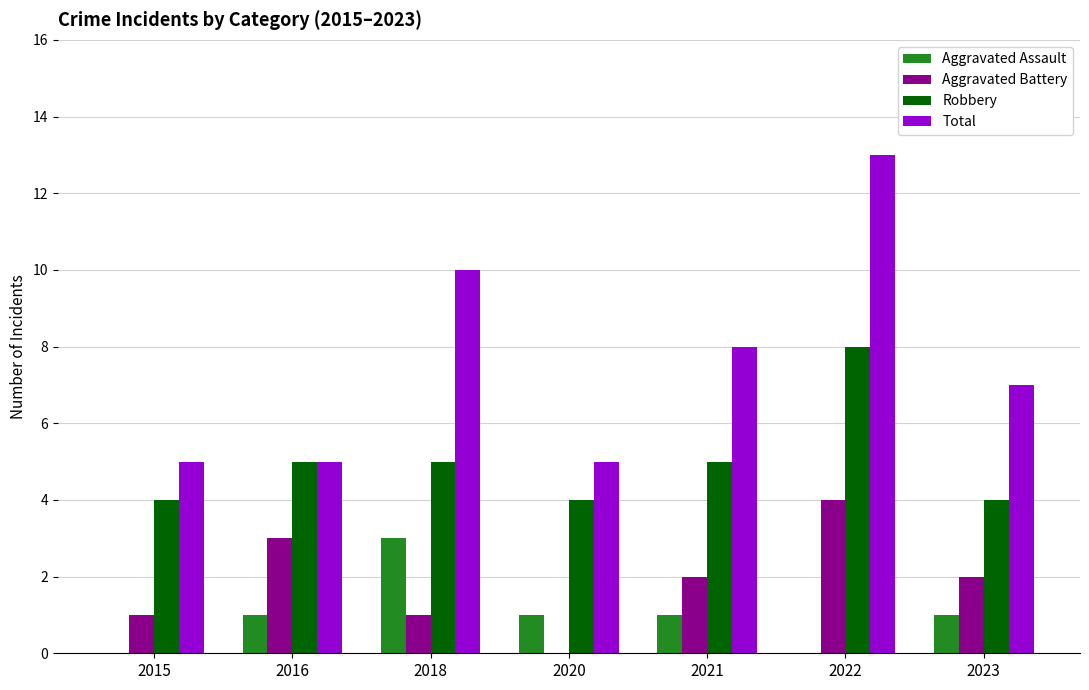

The value of Aggravated Assault at 2023 is 1. True or false?

True